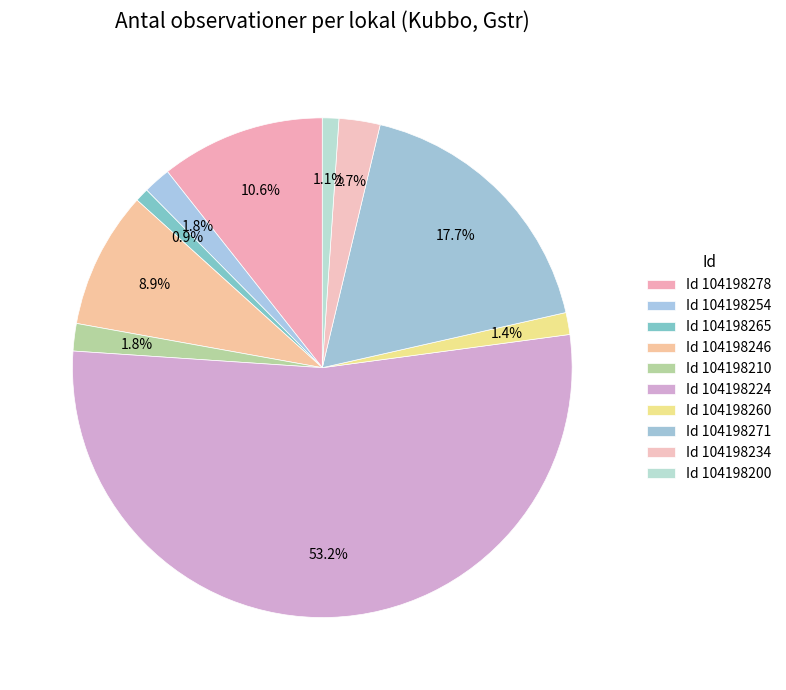

How many segments does this pie chart have?

10